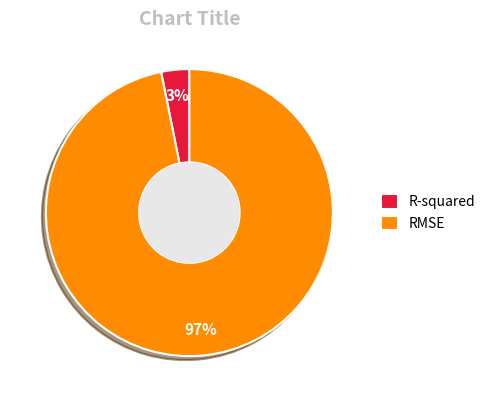

To the nearest percent, what portion does R-squared represent?

3%